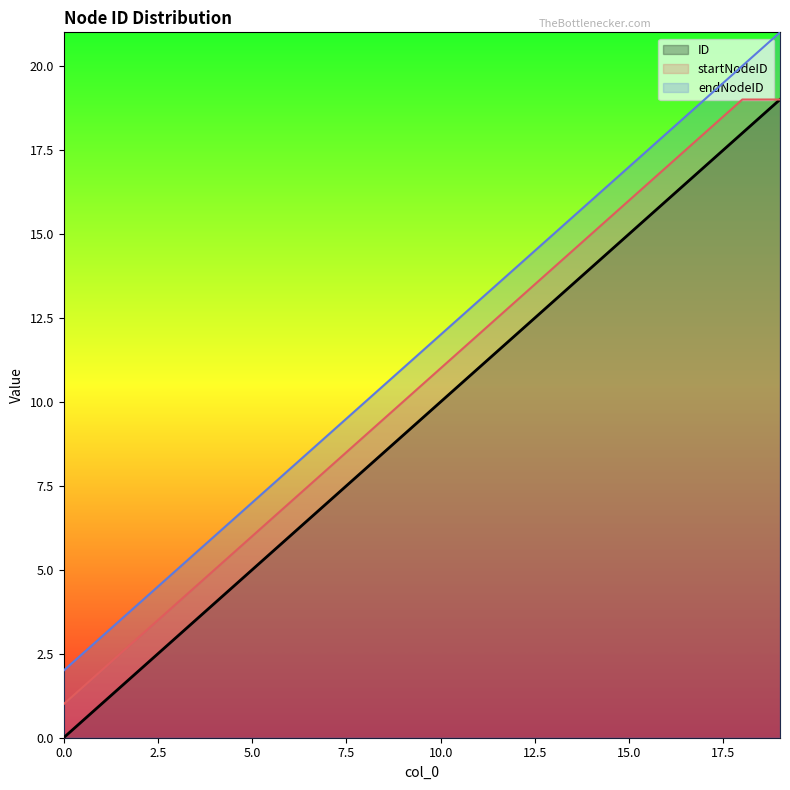

What are all the series names shown in the legend?

ID, startNodeID, endNodeID